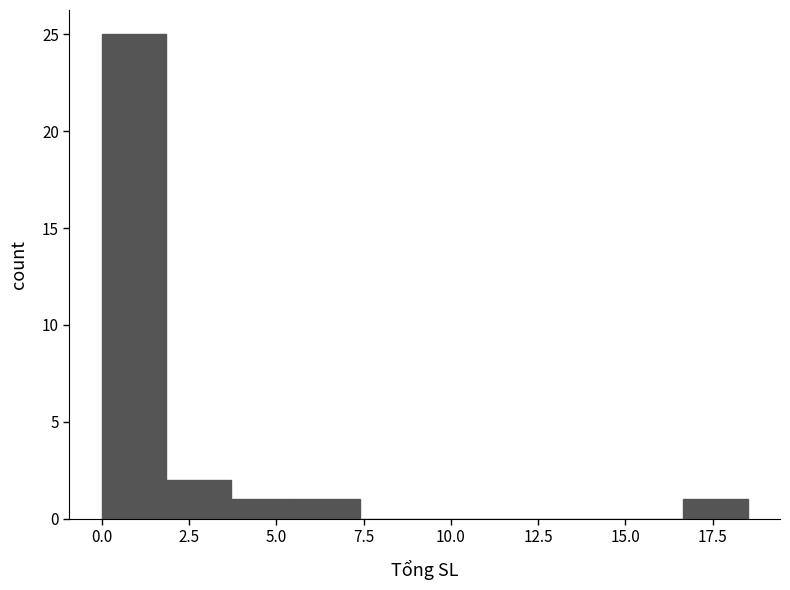

Read against the x-axis, roughly where is the centre of the tallest bar?

1.0